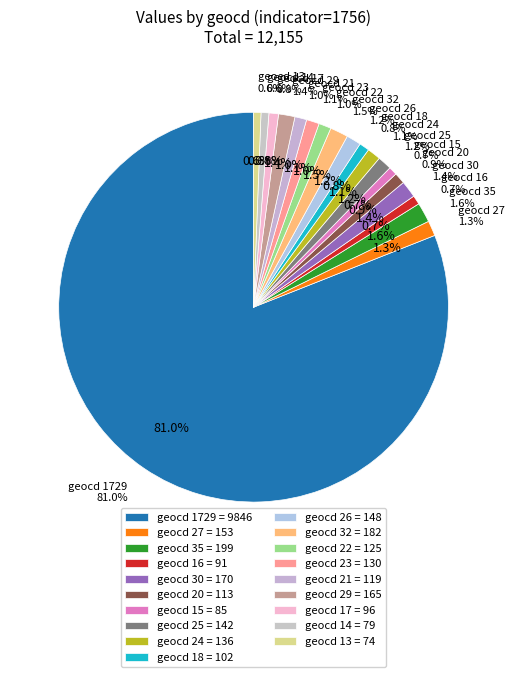

Which category accounts for the majority?

geocd 1729